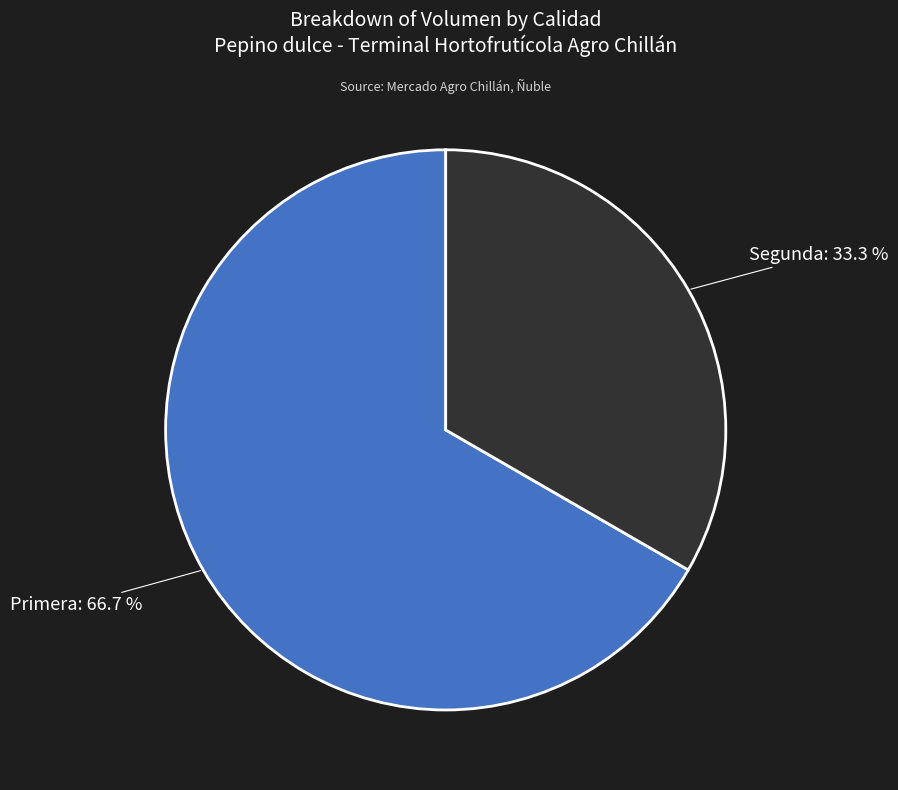

What percentage is NOT represented by Segunda?

66.7%